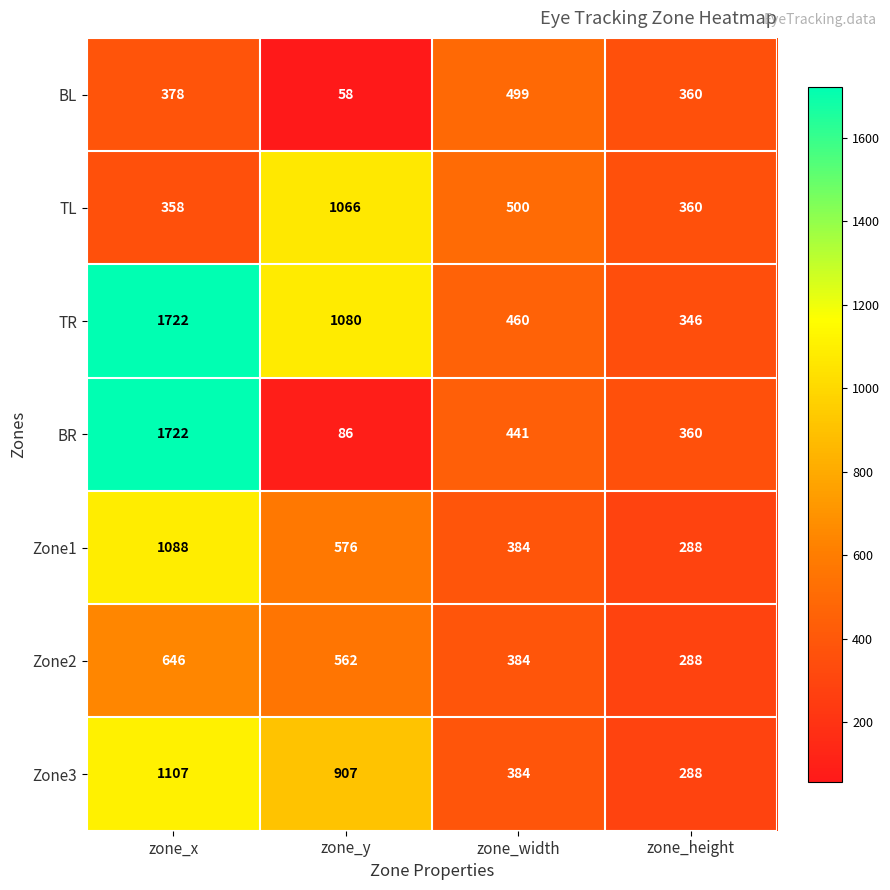

Reading left to right, list all the values displayed in this chart.

BL: zone_x=378	zone_y=58	zone_width=499	zone_height=360
TL: zone_x=358	zone_y=1066	zone_width=500	zone_height=360
TR: zone_x=1722	zone_y=1080	zone_width=460	zone_height=346
BR: zone_x=1722	zone_y=86	zone_width=441	zone_height=360
Zone1: zone_x=1088	zone_y=576	zone_width=384	zone_height=288
Zone2: zone_x=646	zone_y=562	zone_width=384	zone_height=288
Zone3: zone_x=1107	zone_y=907	zone_width=384	zone_height=288